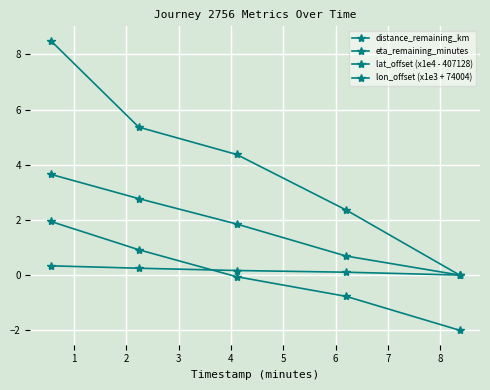

Reading left to right, what are all the values shown in this chart?

distance_remaining_km: 0.3	0.2	0.2	0.1	0.0
eta_remaining_minutes: 8.5	5.4	4.4	2.4	0.0
lat_offset (x1e4 - 407128): 3.6	2.8	1.9	0.7	0.0
lon_offset (x1e3 + 74004): 1.9	0.9	-0.1	-0.8	-2.0